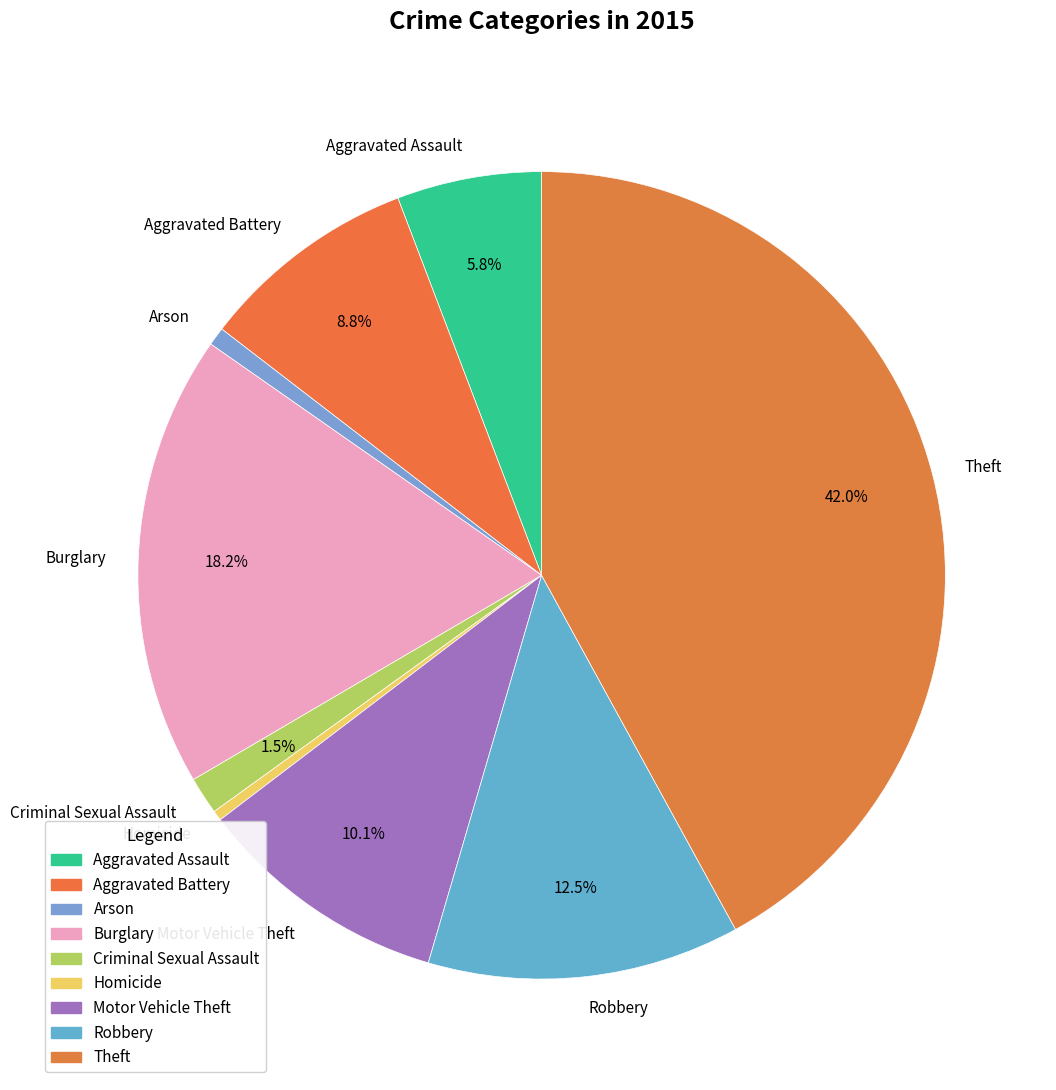

To the nearest percent, what portion does Theft represent?

42%